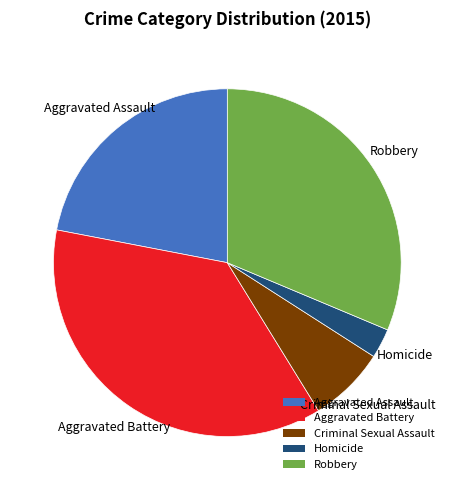

What is the smallest slice in the pie chart?

Homicide